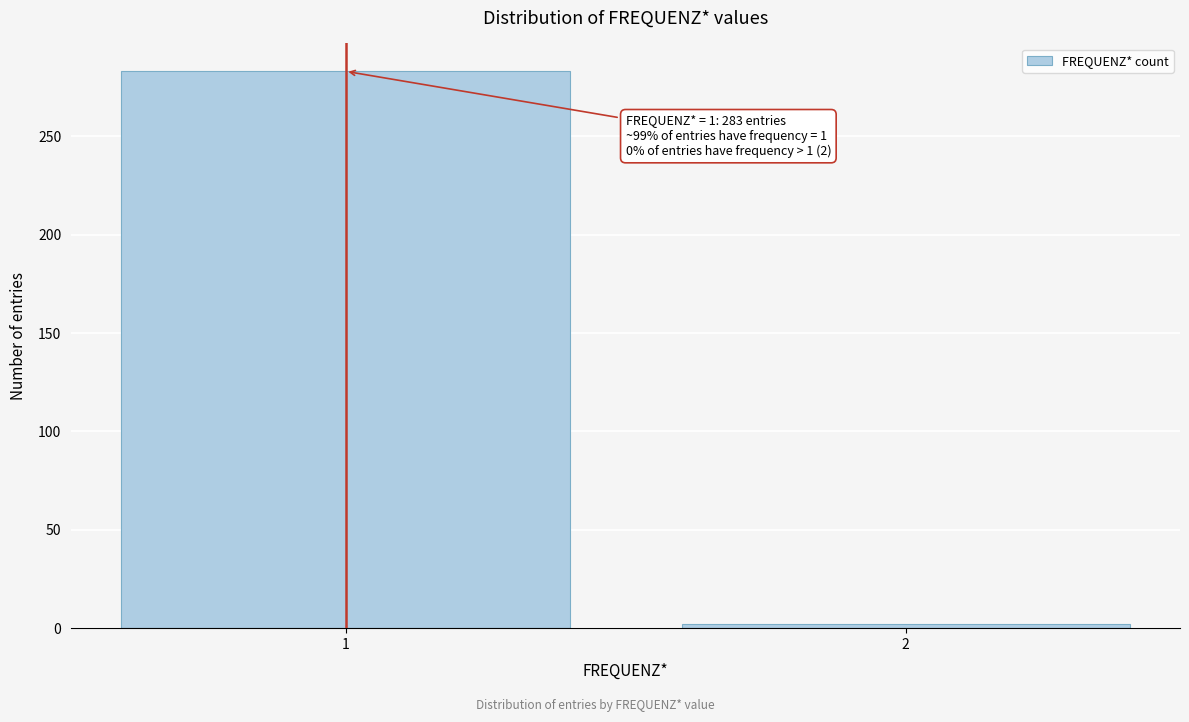

Reading left to right, extract all data points from this chart.

1=283	2=2